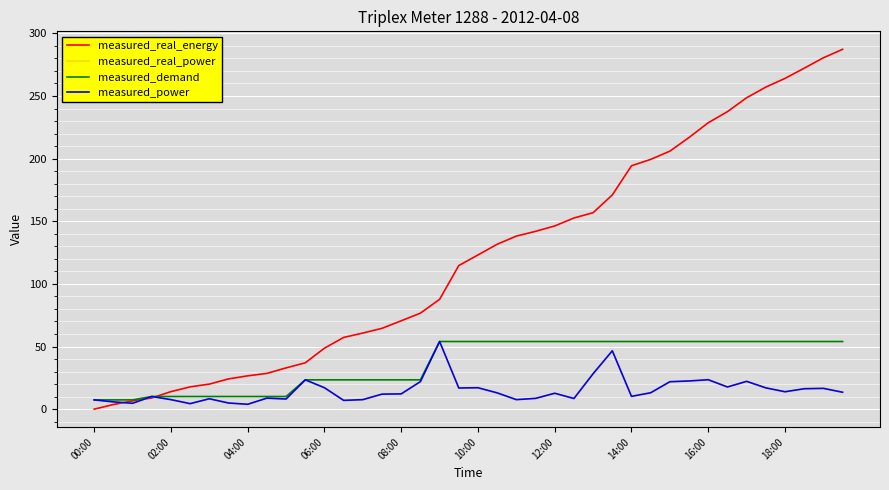

How many lines are shown in the chart?

4